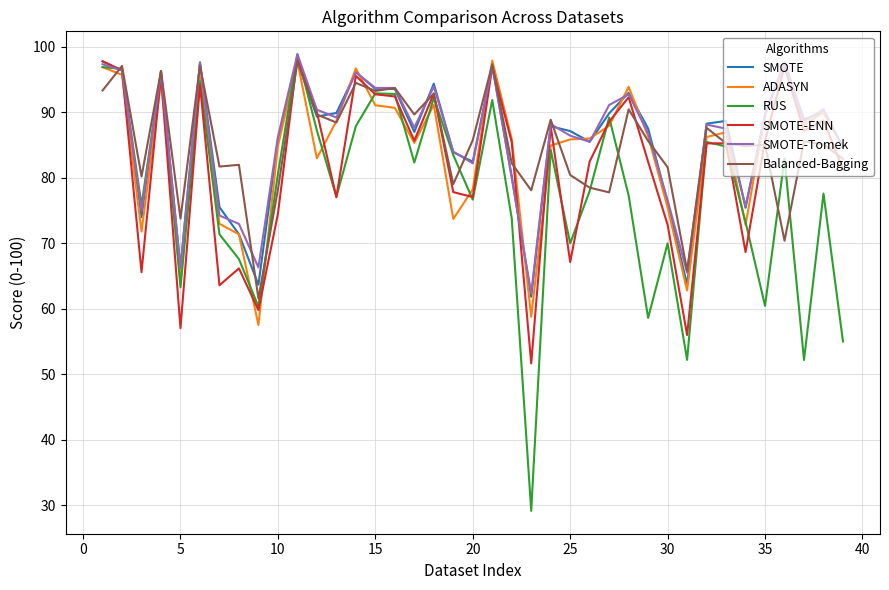

Which series has the widest spread of values?

RUS